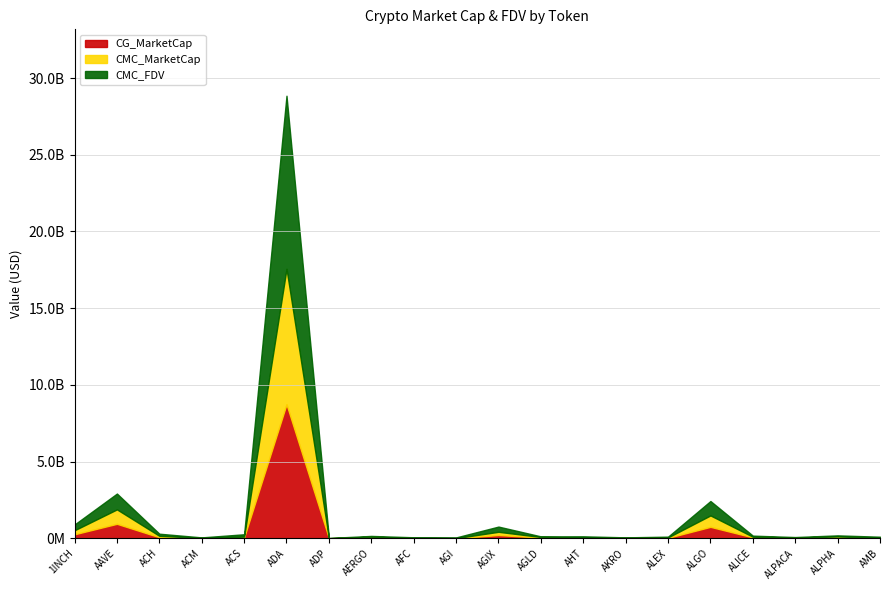

Does the chart have visible grid lines?

Yes